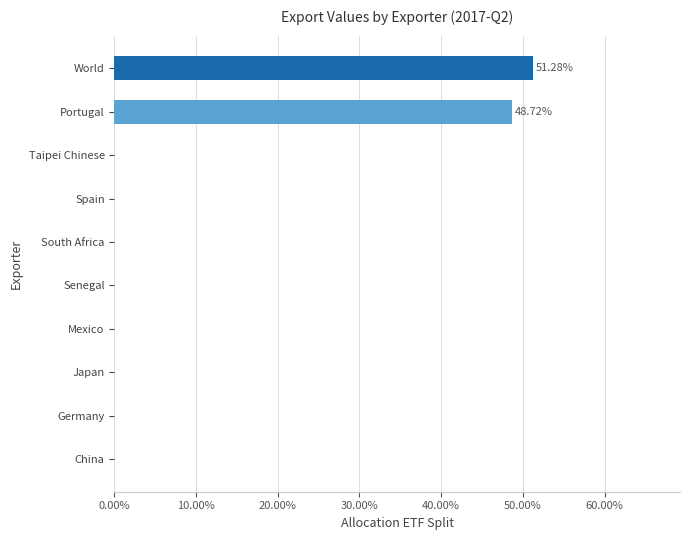

What is the sum of all values?

100.0